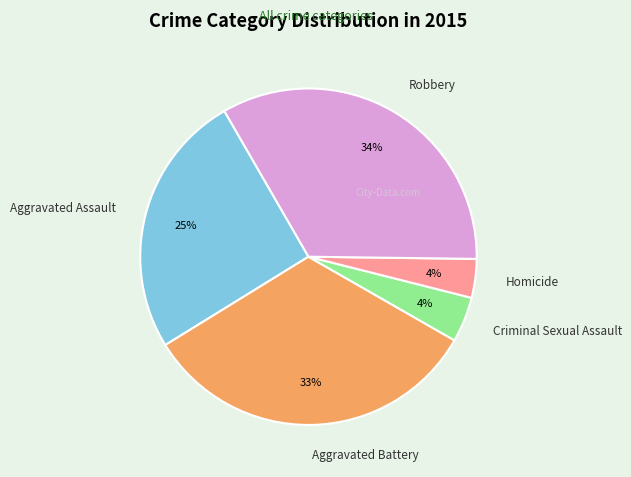

To the nearest percent, what is the combined percentage of Aggravated Battery and Criminal Sexual Assault?

37%